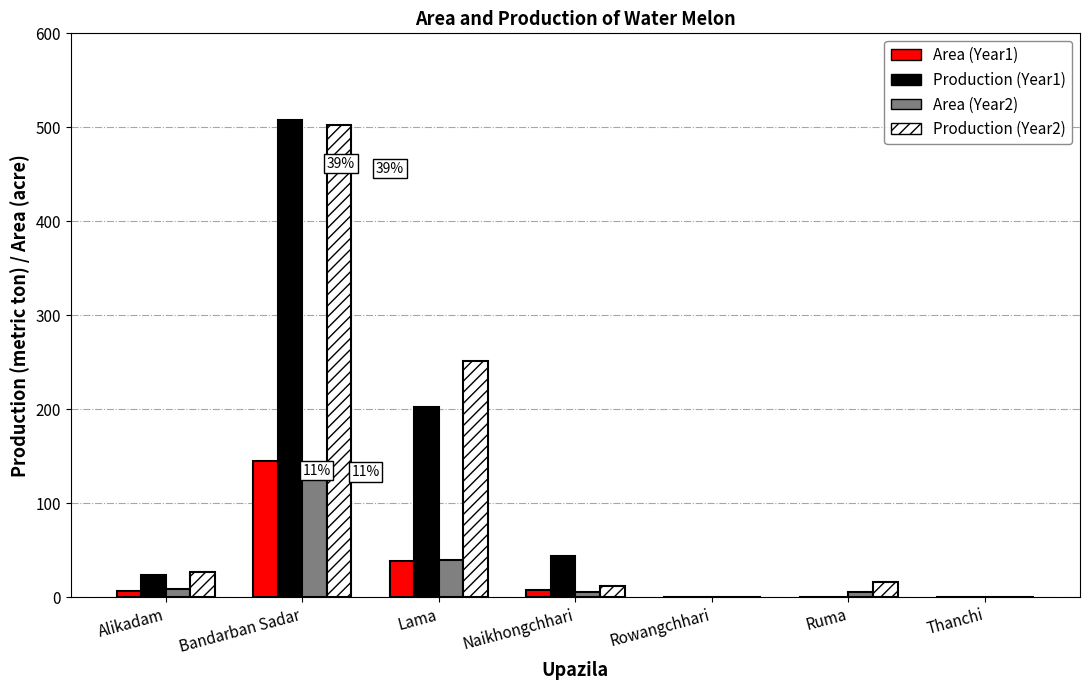

At which category is the sum across all series the highest?

Bandarban Sadar